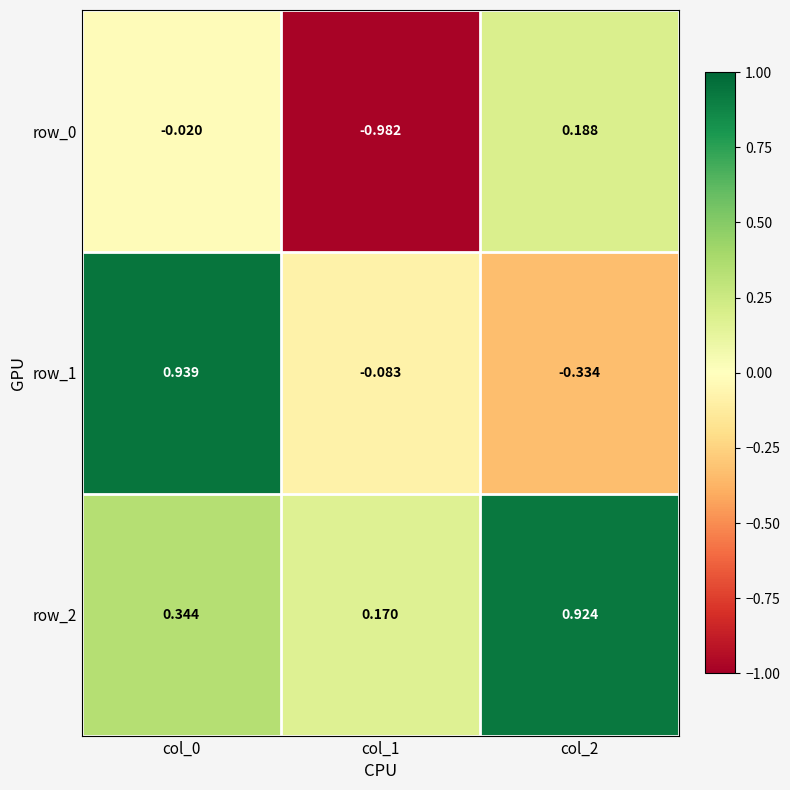

What is the difference between the row_0 values at col_2 and col_1?

1.2